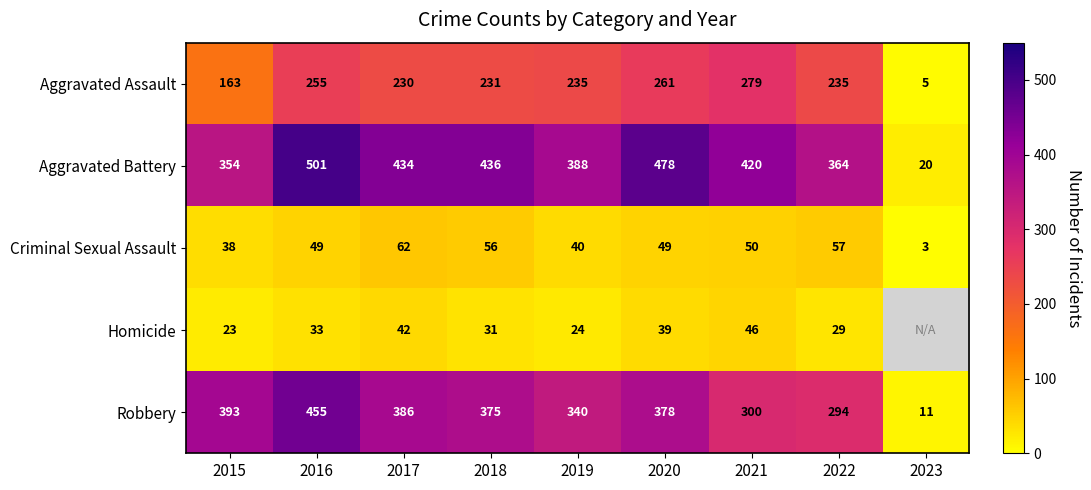

At how many categories does at least one series exceed 254?

8